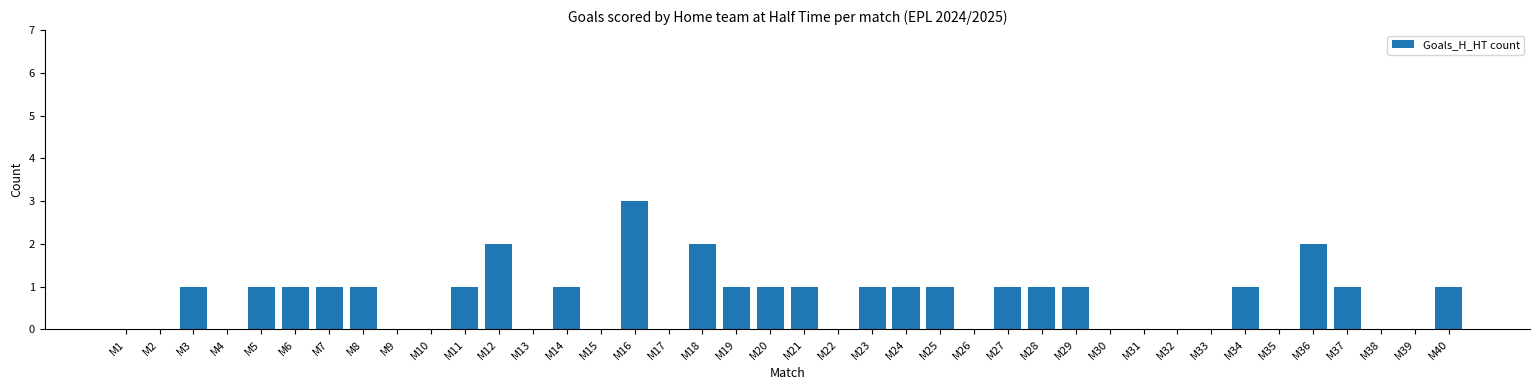

Which has a higher value, M5 or M1?

M5